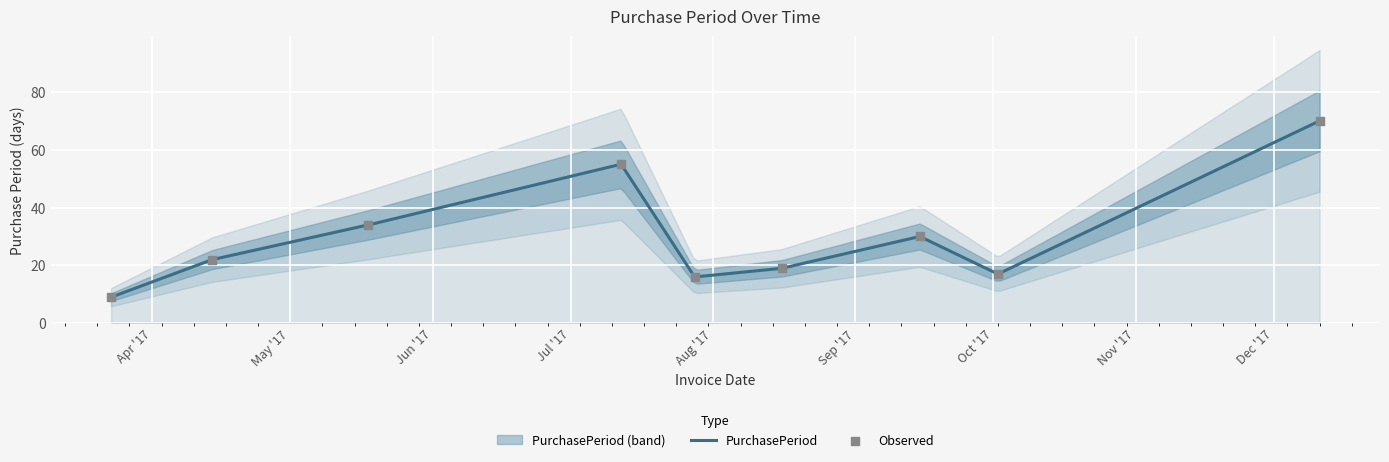

What is the change in value from 2017-04-14 to 2017-07-12?

+33